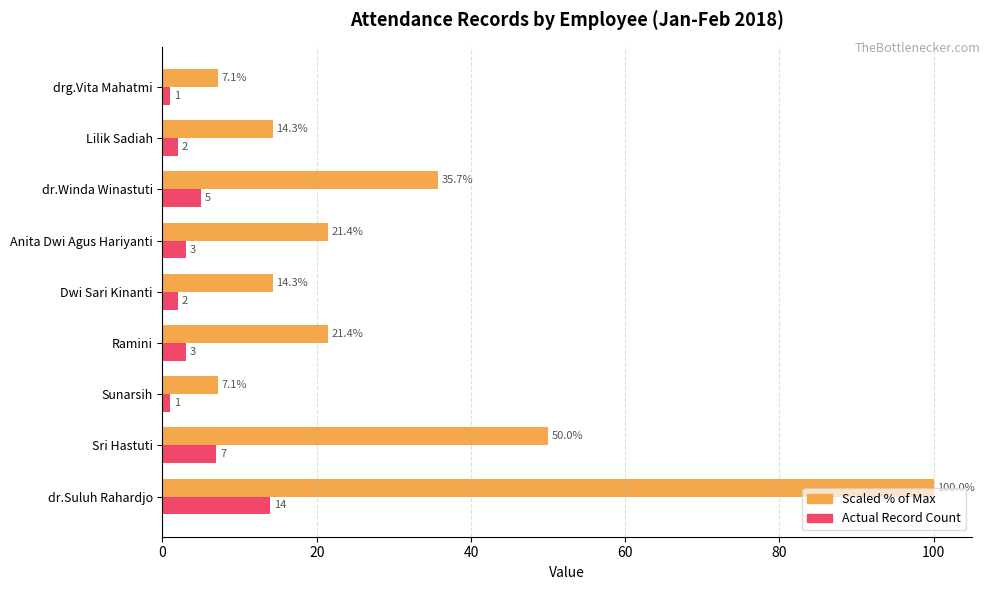

At which category is the sum across all series the highest?

dr.Suluh Rahardjo